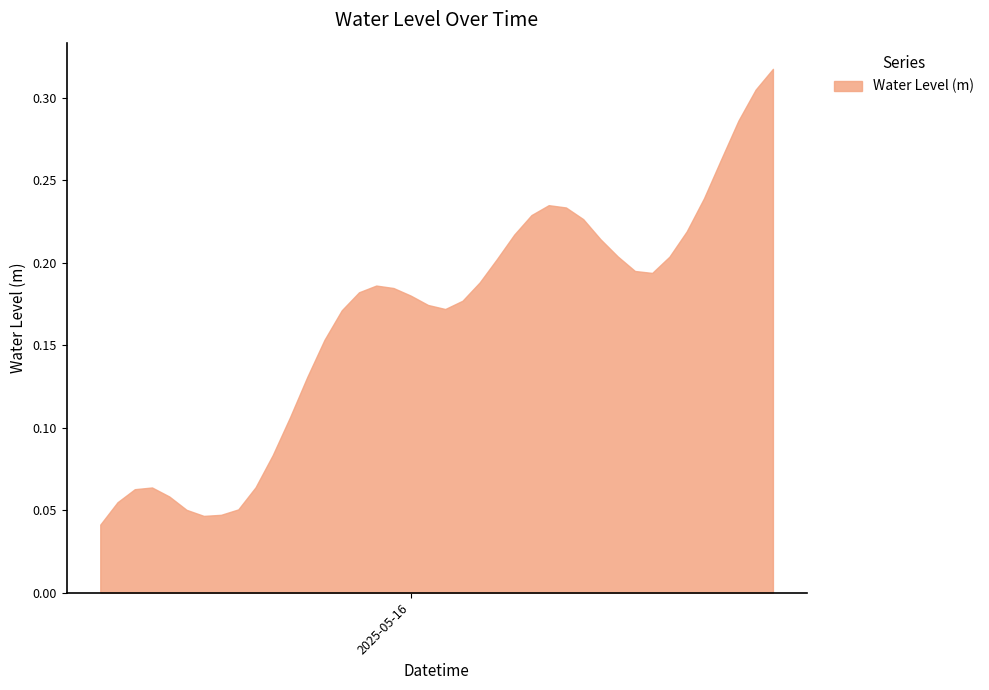

Does the chart have visible grid lines?

Yes